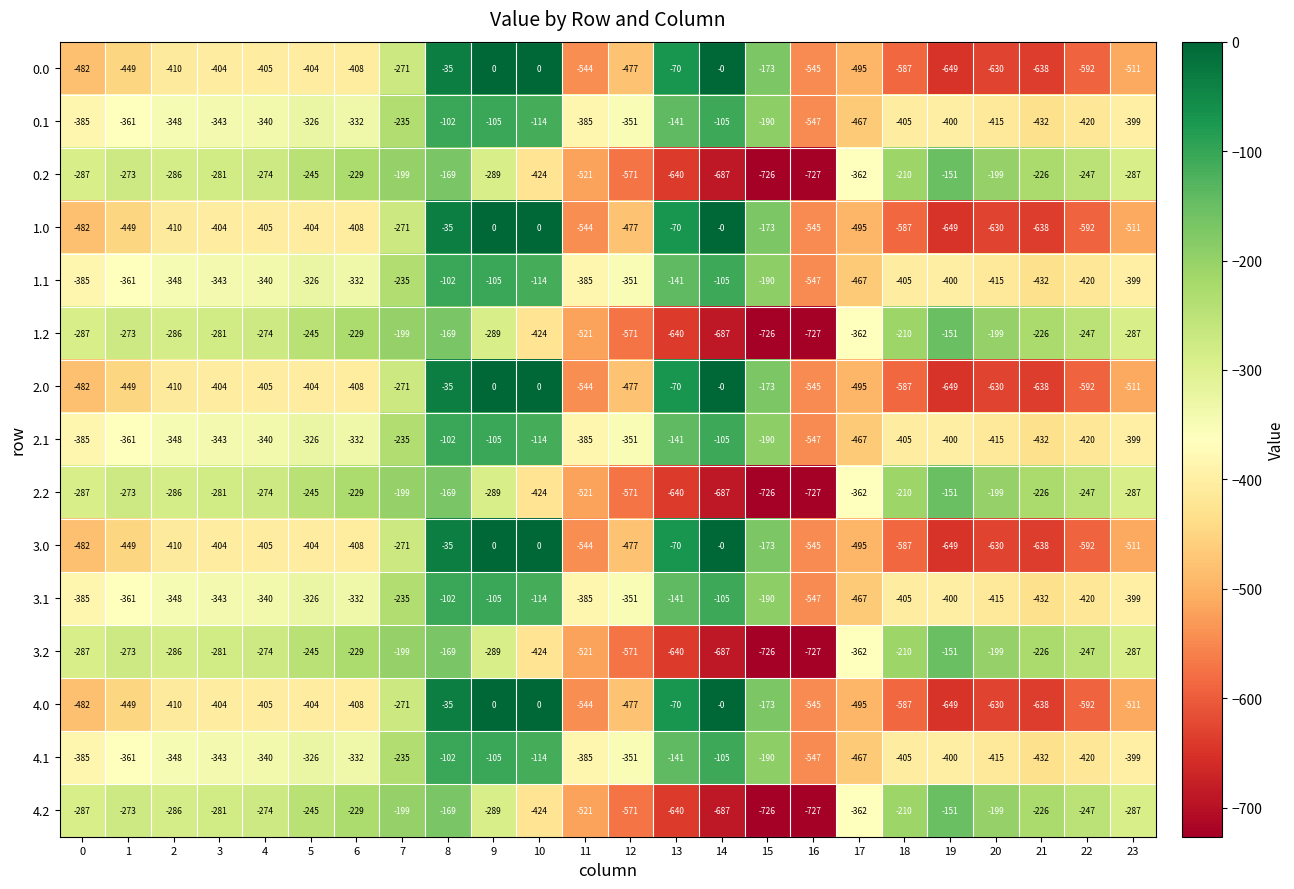

Which category has the highest value in the 1.2 series?

19